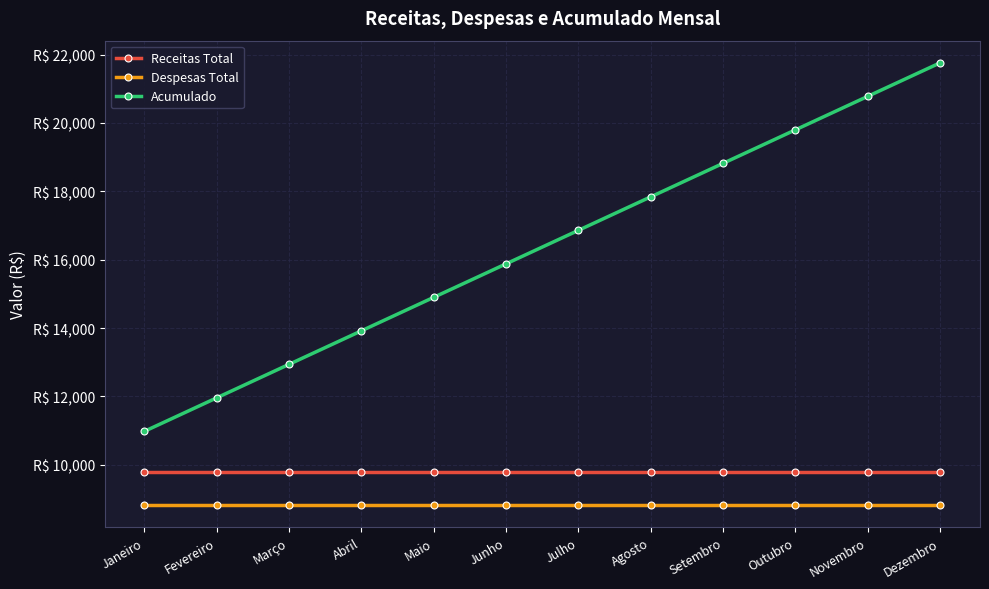

Rank the series at Julho from lowest to highest value.

Despesas Total, Receitas Total, Acumulado